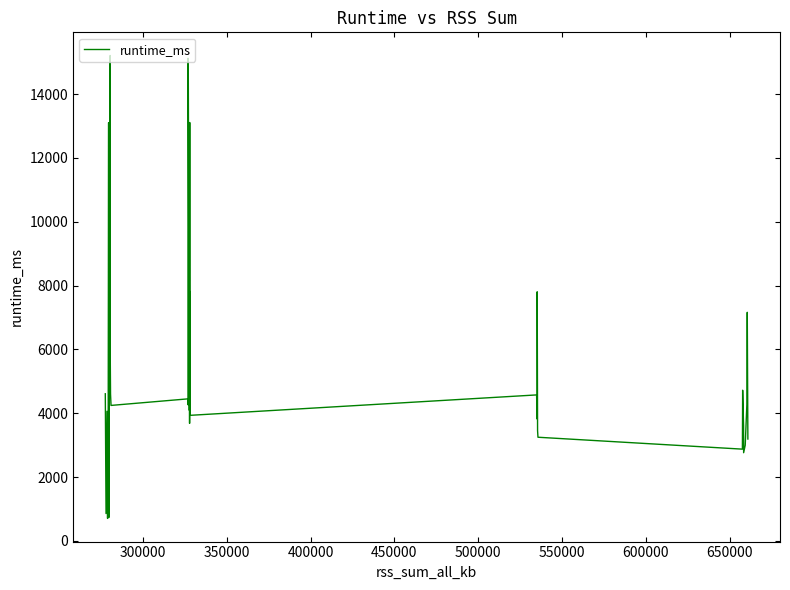

What is the greatest value displayed?

15211